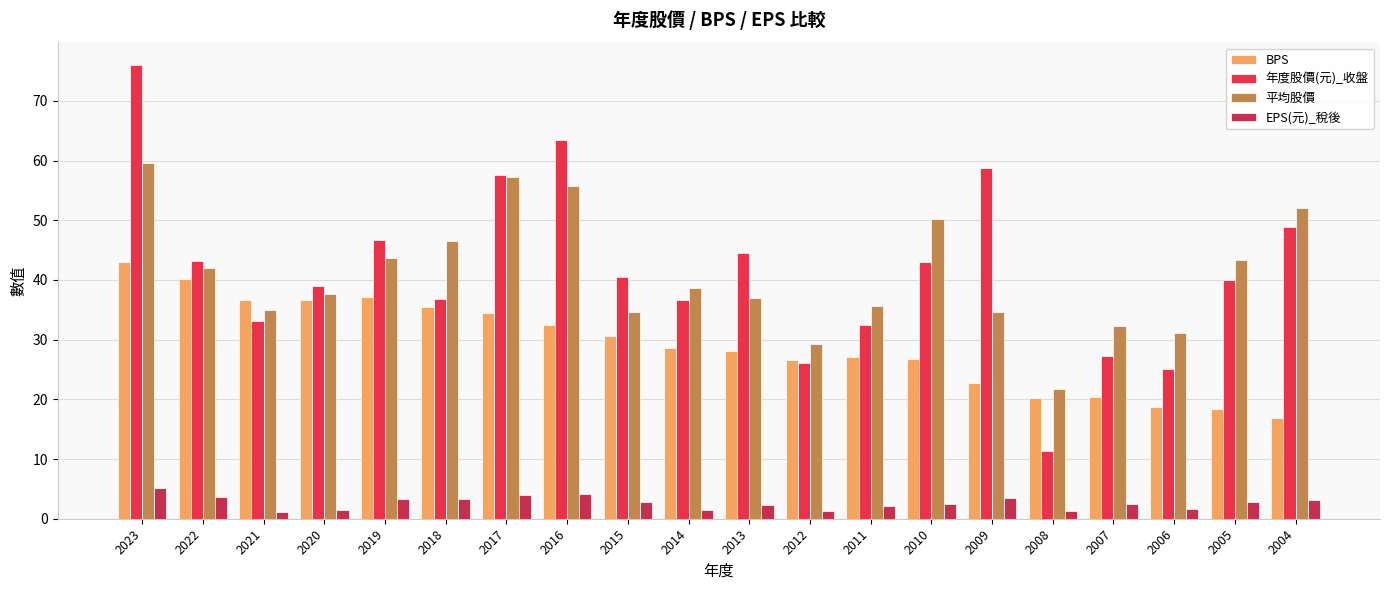

What is the value of the EPS(元)_稅後 bar at the 15th from the left?

3.5